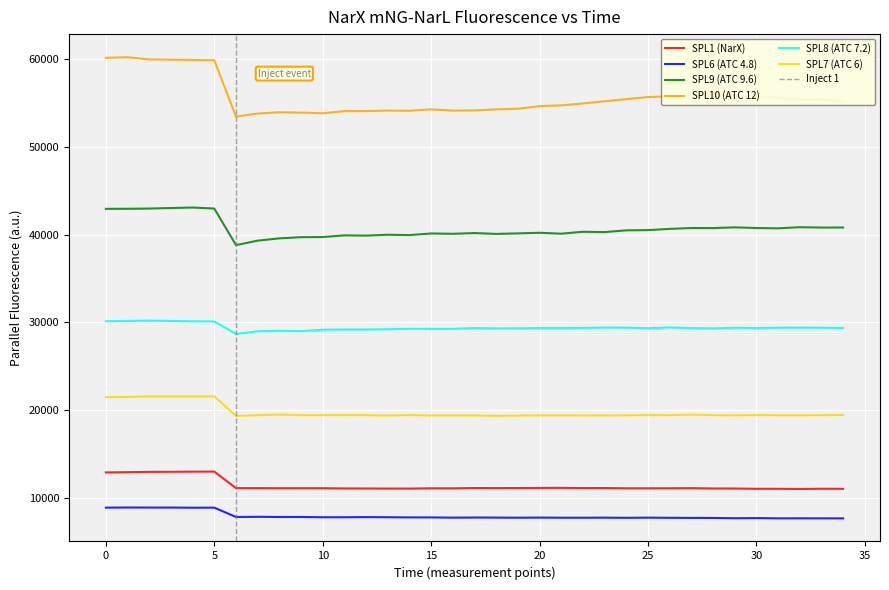

What is the lowest value of the SPL8 (ATC 7.2) series?

28689